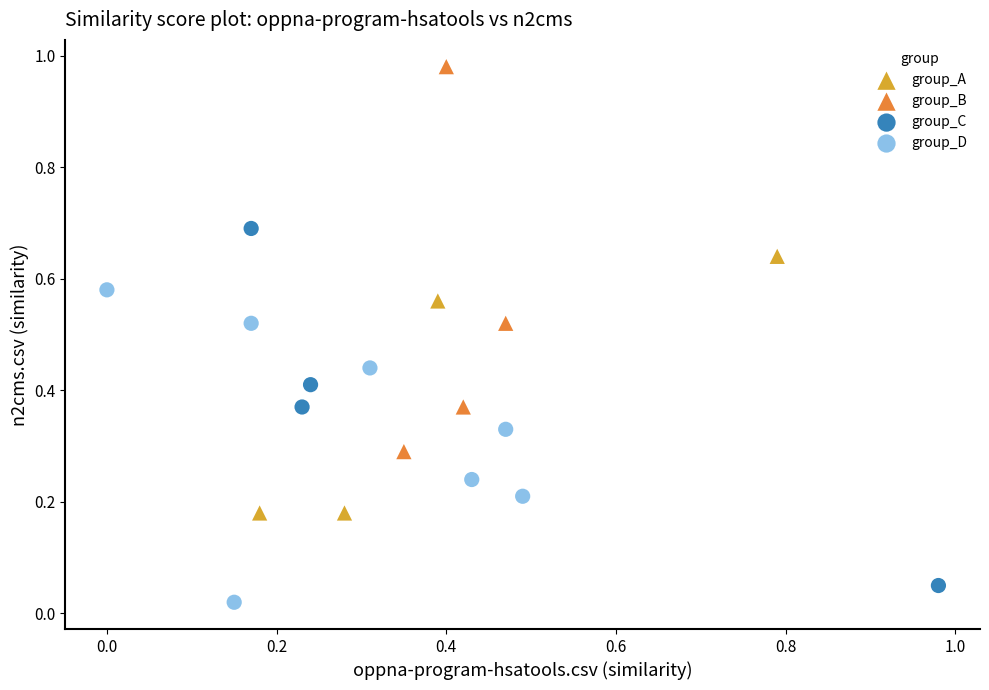

Which series contains the highest Y value?

group_B